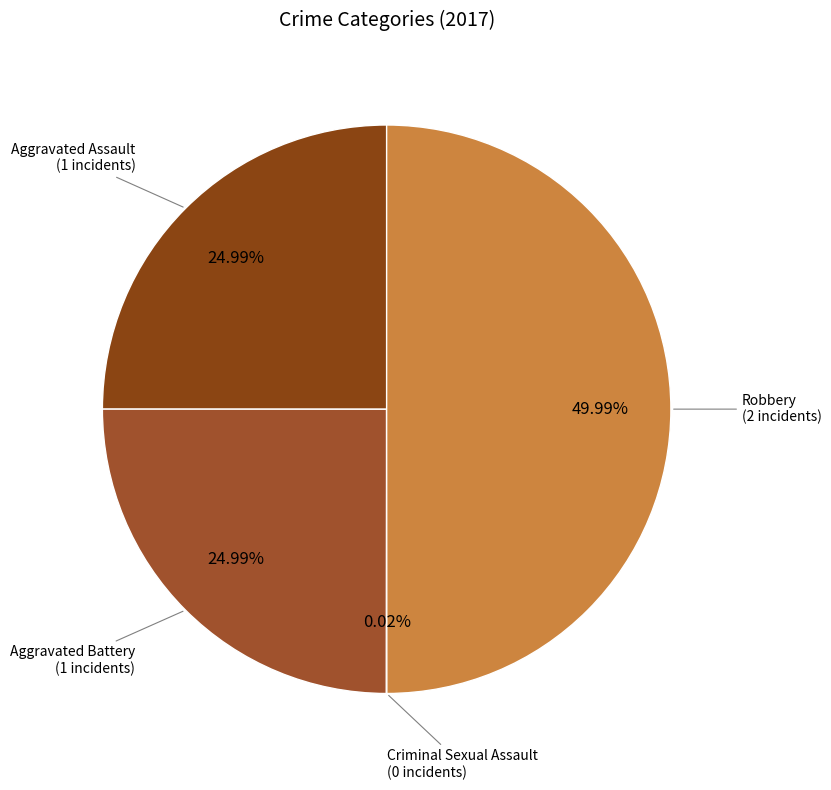

Is it true that Robbery is 60% of the pie?

False